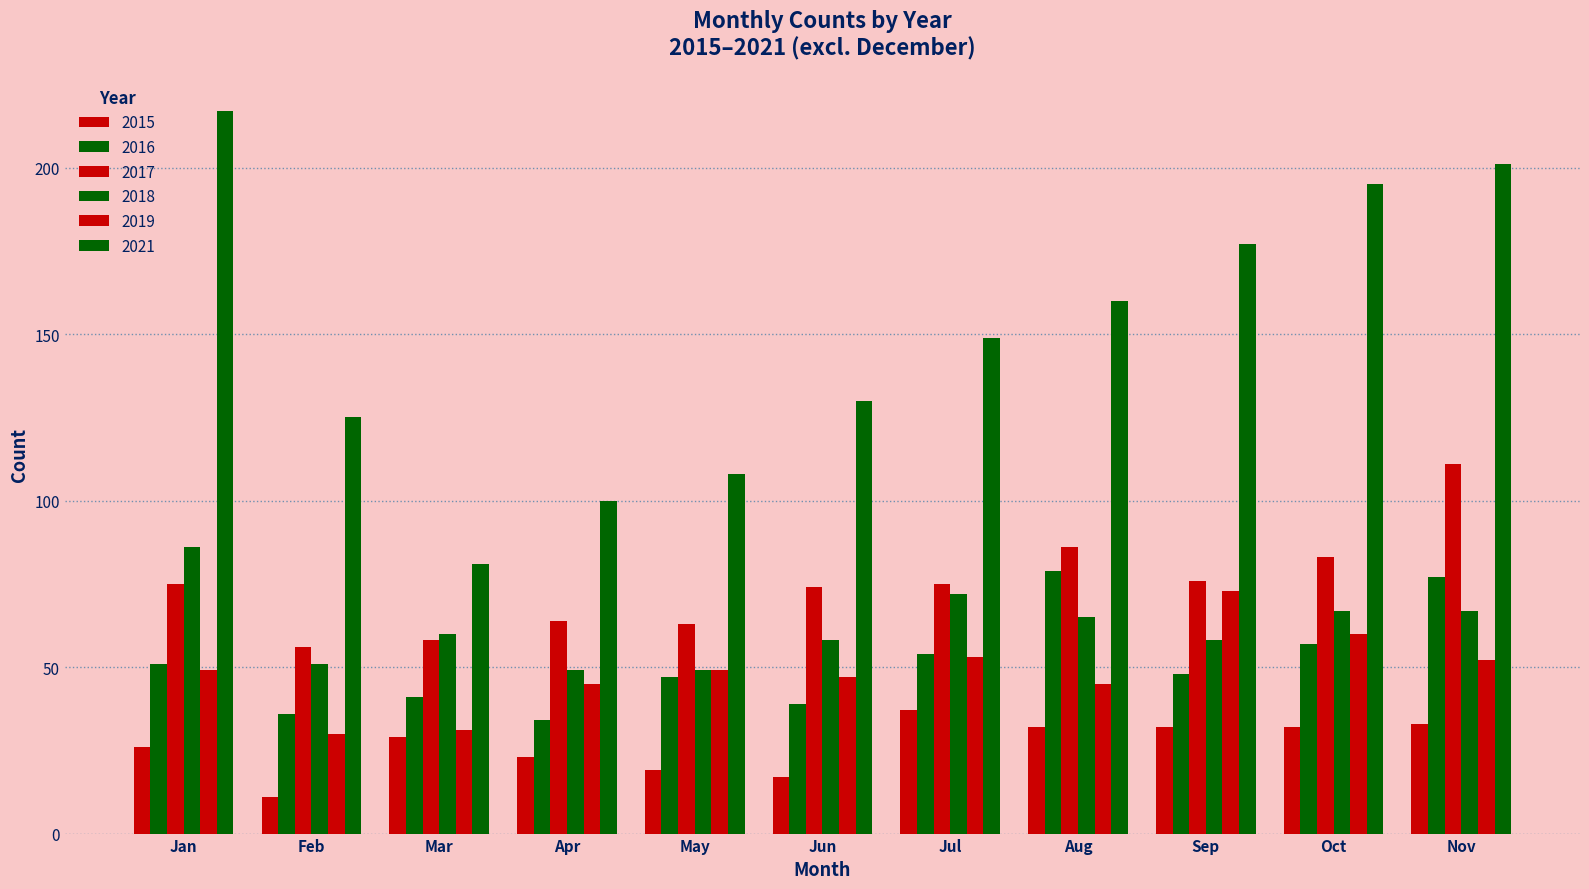

Which series has the largest range (max minus min)?

2021